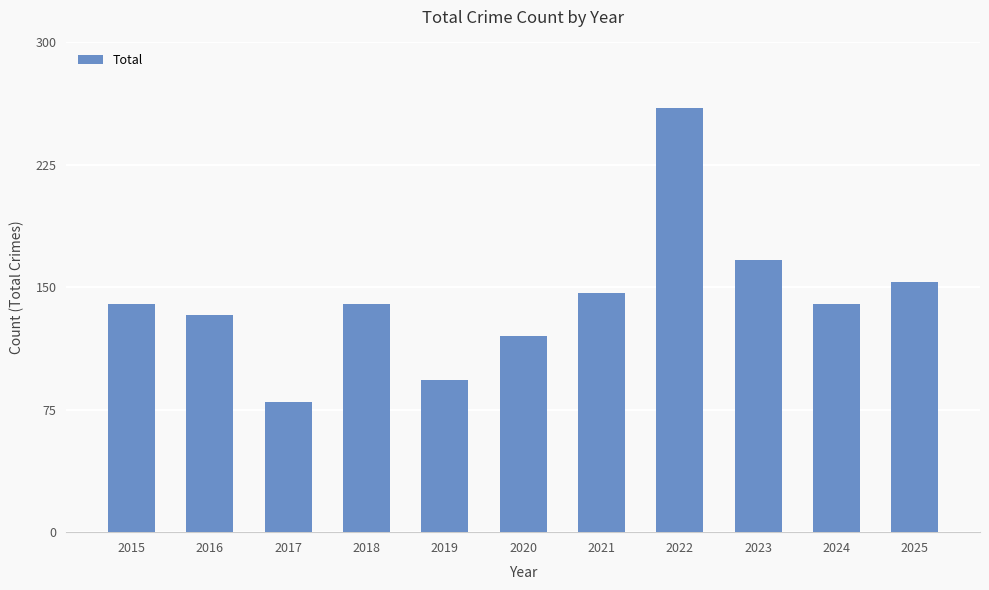

The value at 2019 is 93.3. True or false?

True